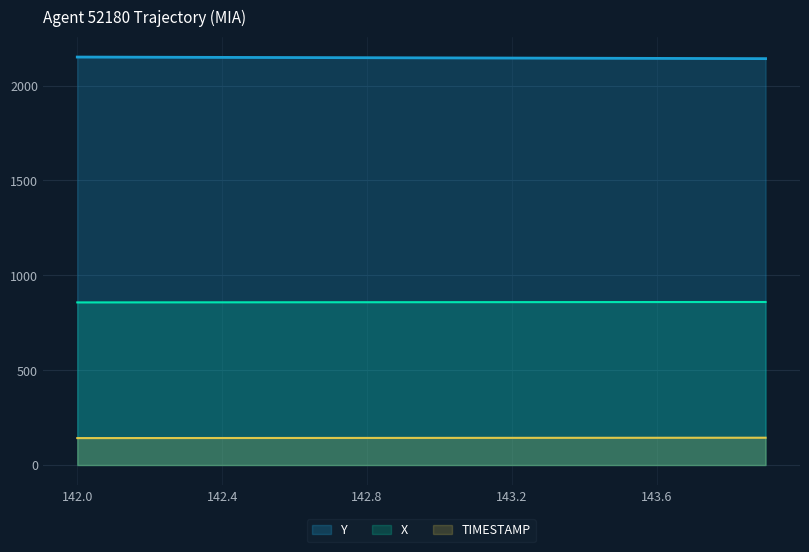

What is the maximum value shown in the chart?

2150.1